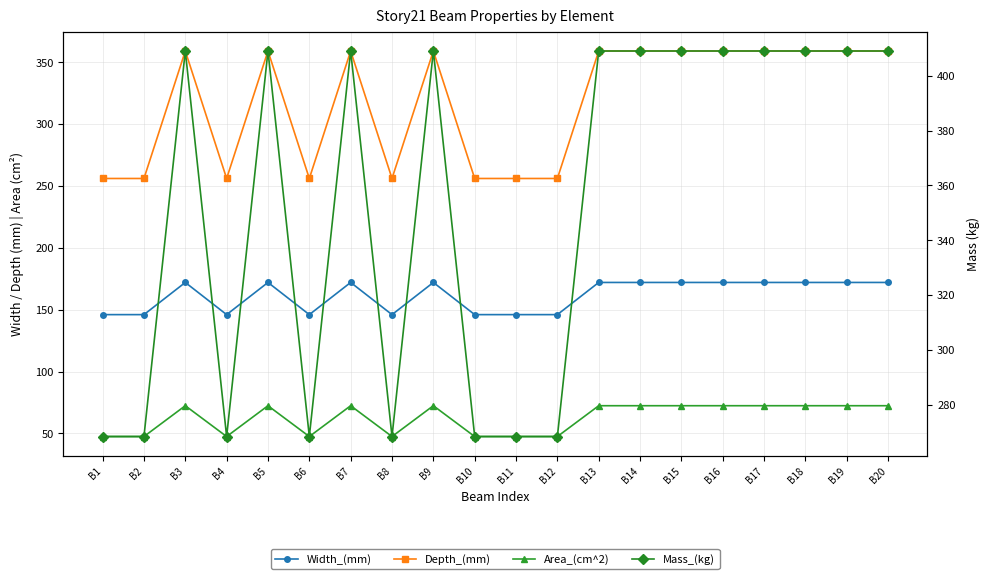

Between B6 and B9, which is larger?

B9